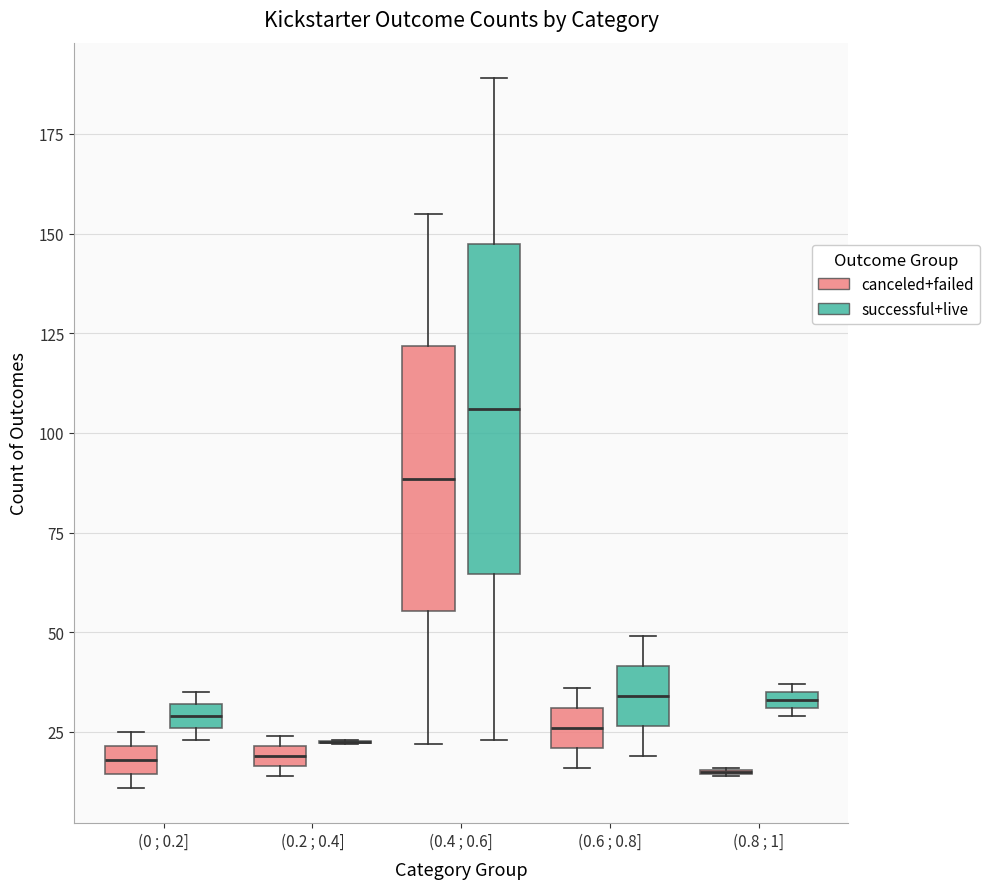

Which box is the tallest, from its lower edge to its upper edge?

(0.4 ; 0.6] (successful+live)